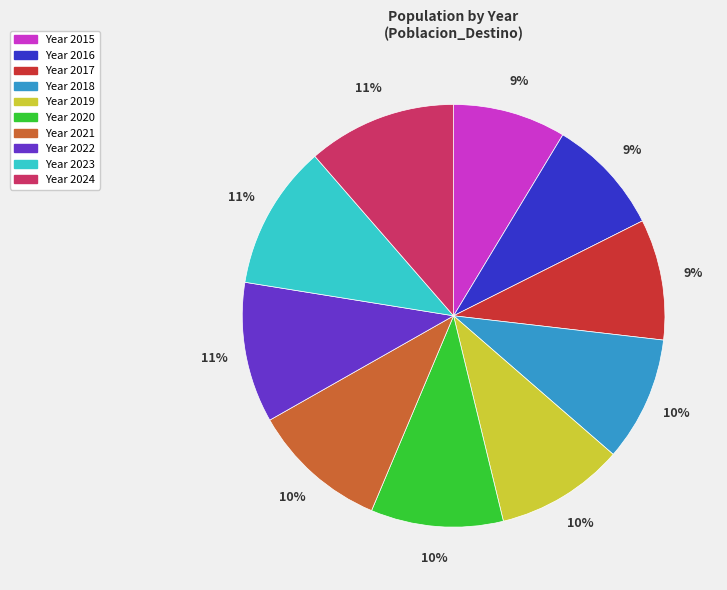

To the nearest percent, what is the average slice percentage?

10%